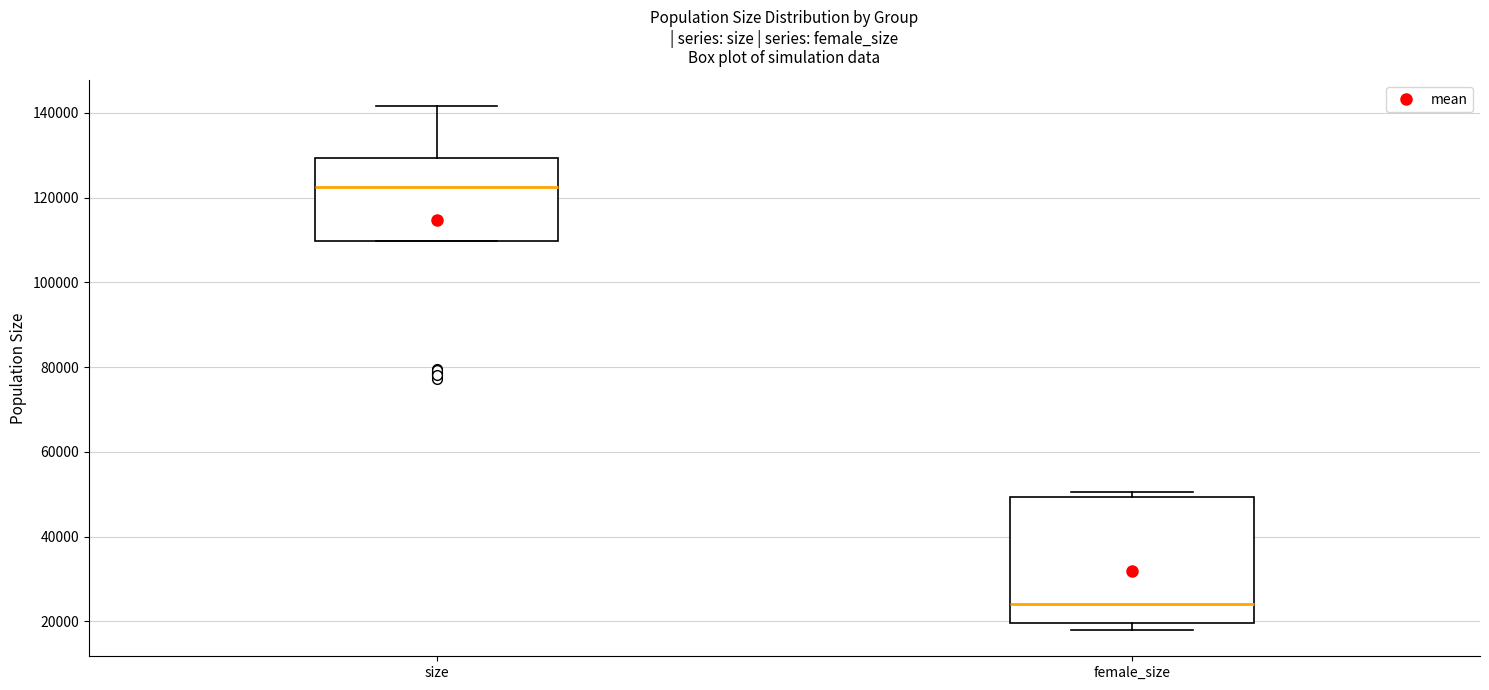

Reading left to right, transcribe this box plot: for each box, give where its median line is, the range the box spans, and where its two whiskers end, as read against the y-axis. The values are not printed on the chart, so give them approximately, as read against the axis.

size: median 122000, box 110000 to 130000, whiskers 110000 to 142000
female_size: median 24000, box 20000 to 50000, whiskers 18000 to 50000 (just above the box's upper edge)